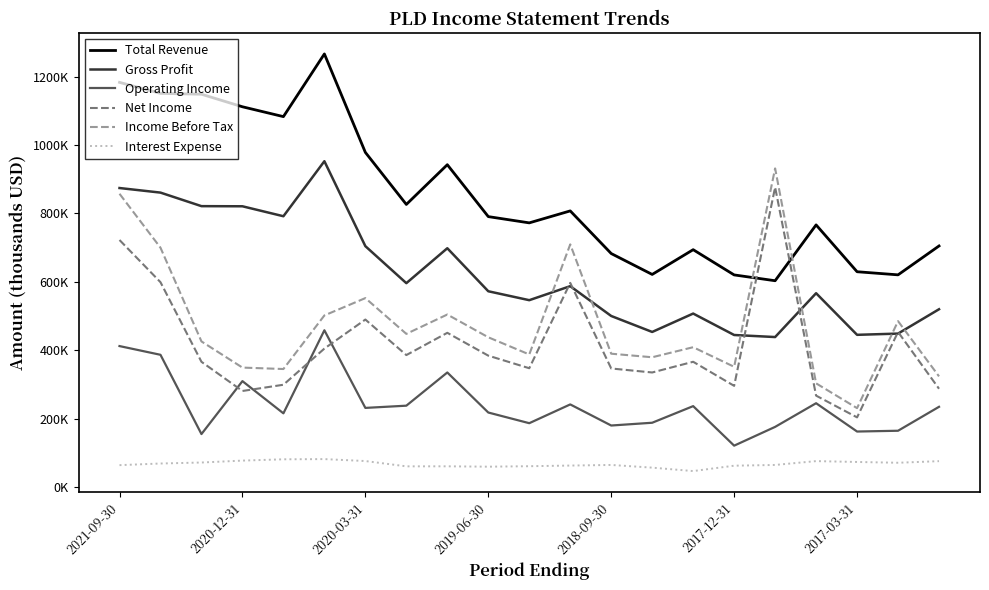

At which label does Income Before Tax first exceed 425400?

2021-09-30